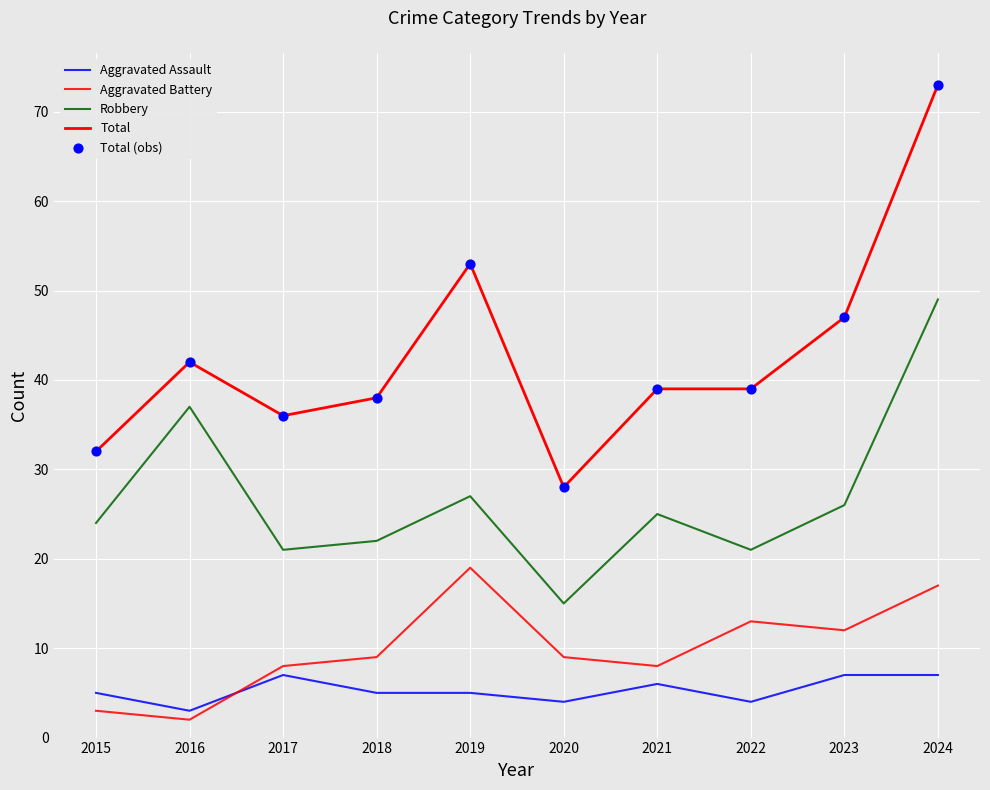

Which series has the largest total across all categories?

Total